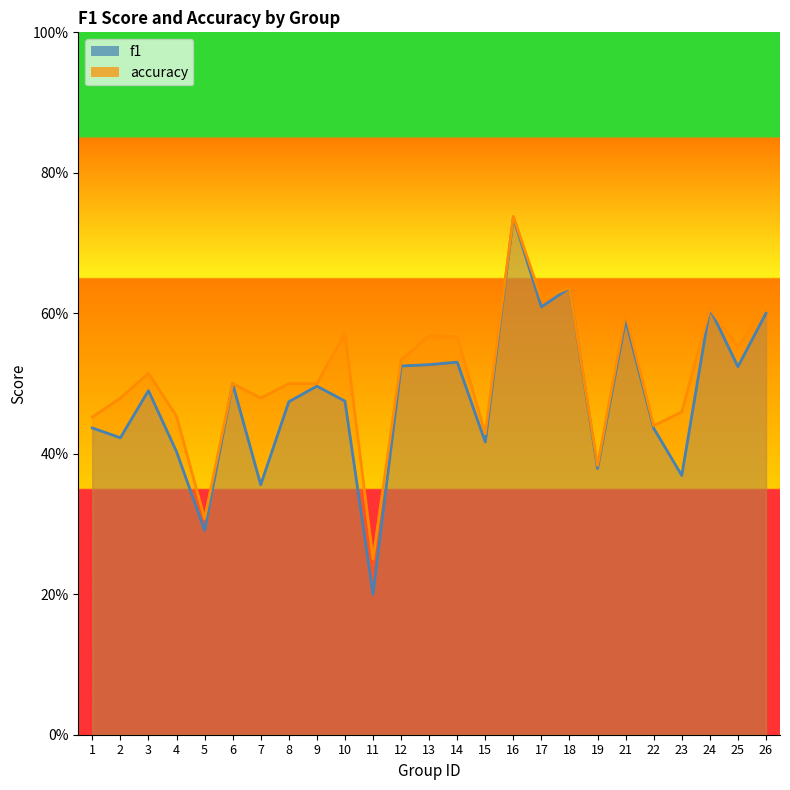

True or false: f1 and accuracy intersect in this chart.

False